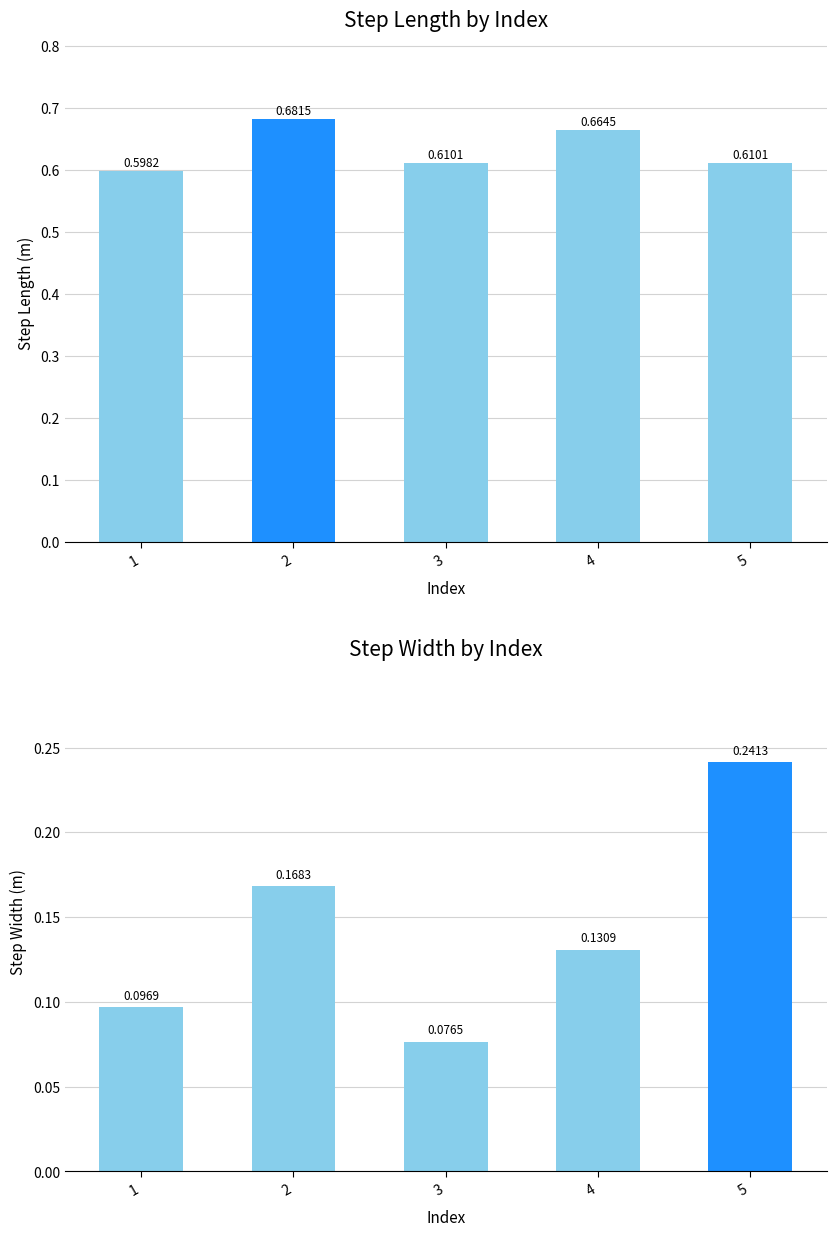

Which series has the largest range (max minus min)?

step_width